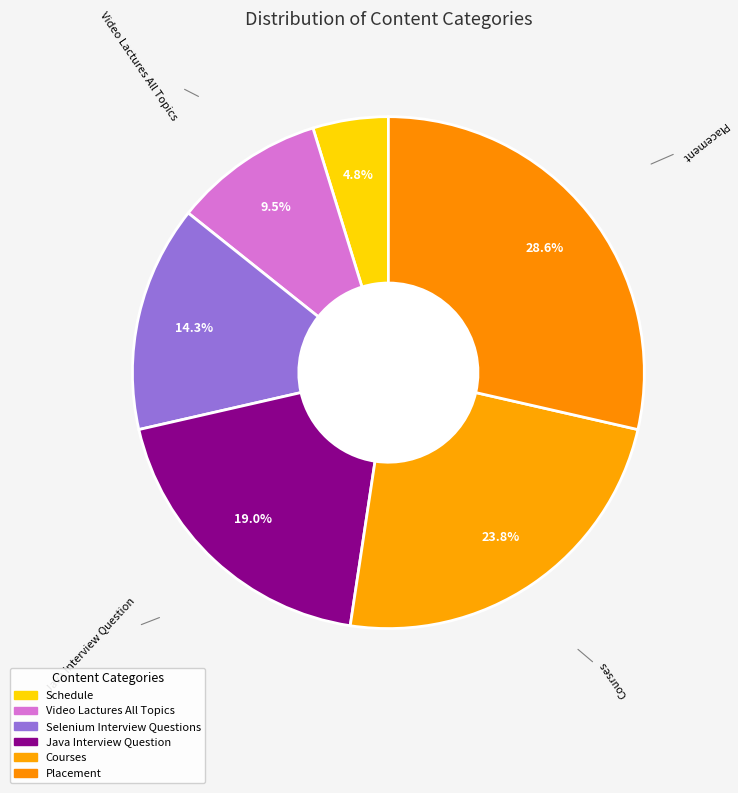

To the nearest percent, what percentage of the pie is Schedule?

5%